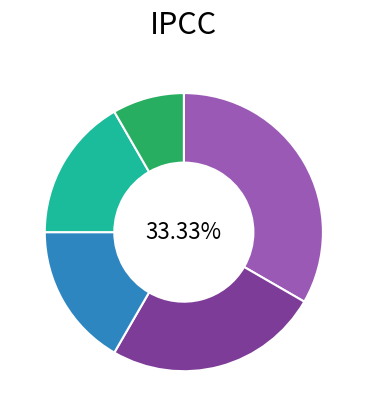

Is there a majority slice in this chart?

No